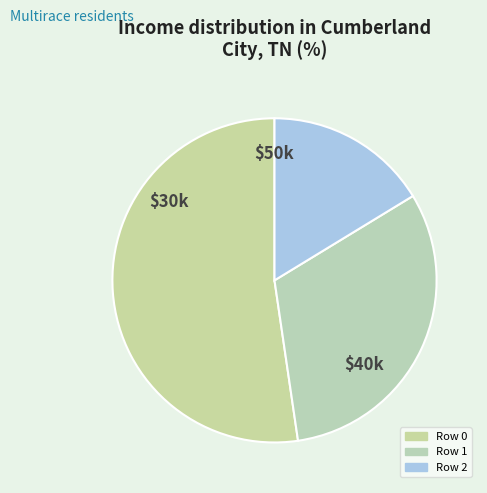

Is the sum of Row 0 and Row 1 greater than half?

Yes